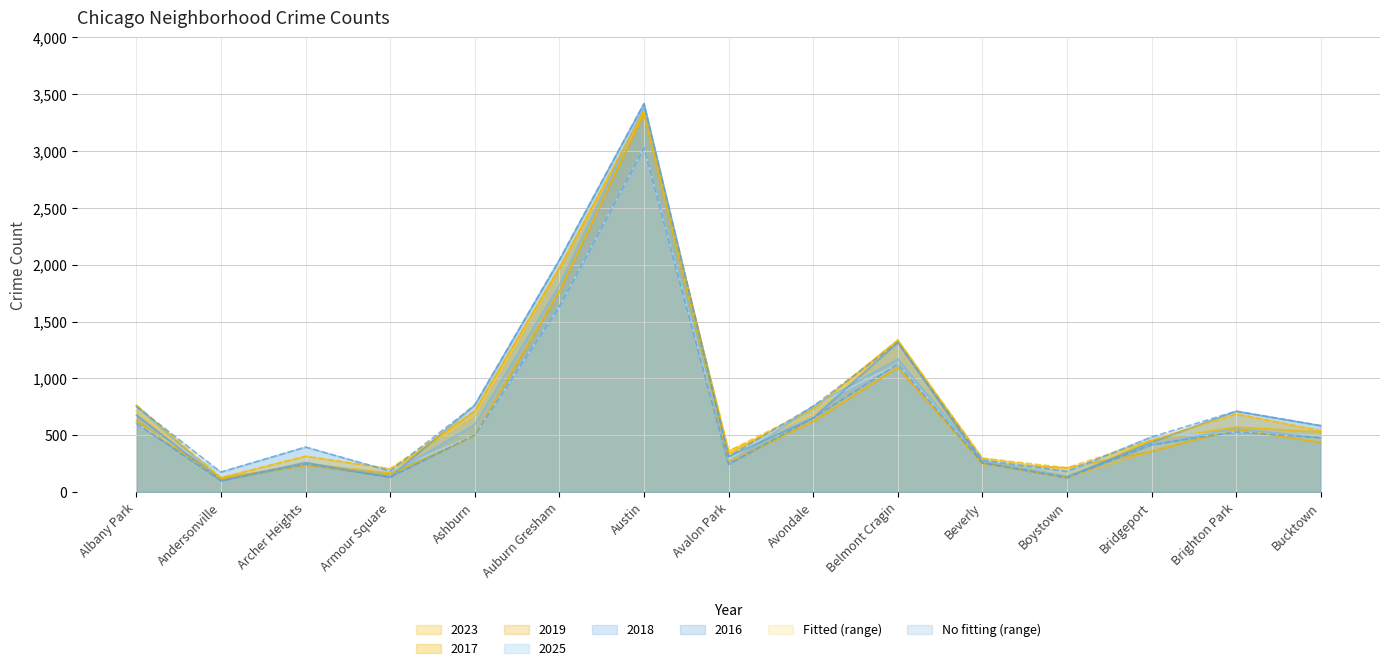

How many categories are shown in the chart?

15